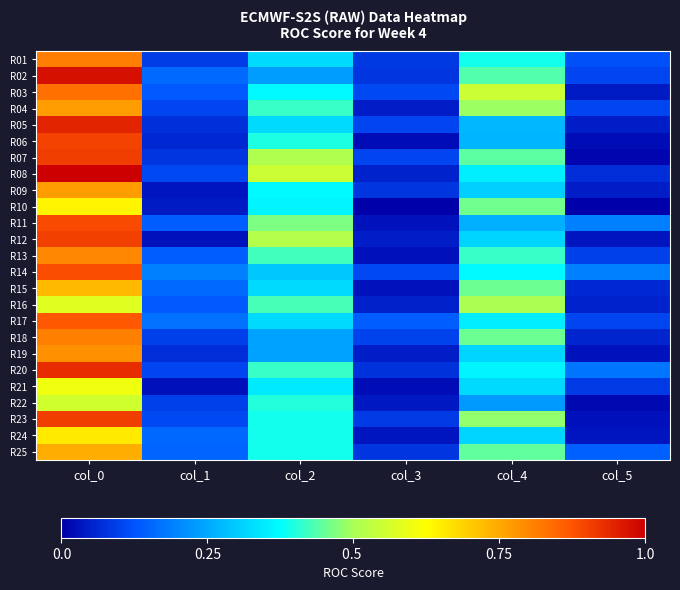

List the series in order of their peak value, lowest first.

R22, R16, R21, R10, R24, R15, R25, R04, R09, R19, R13, R18, R01, R03, R17, R14, R11, R06, R12, R07, R23, R20, R05, R02, R08